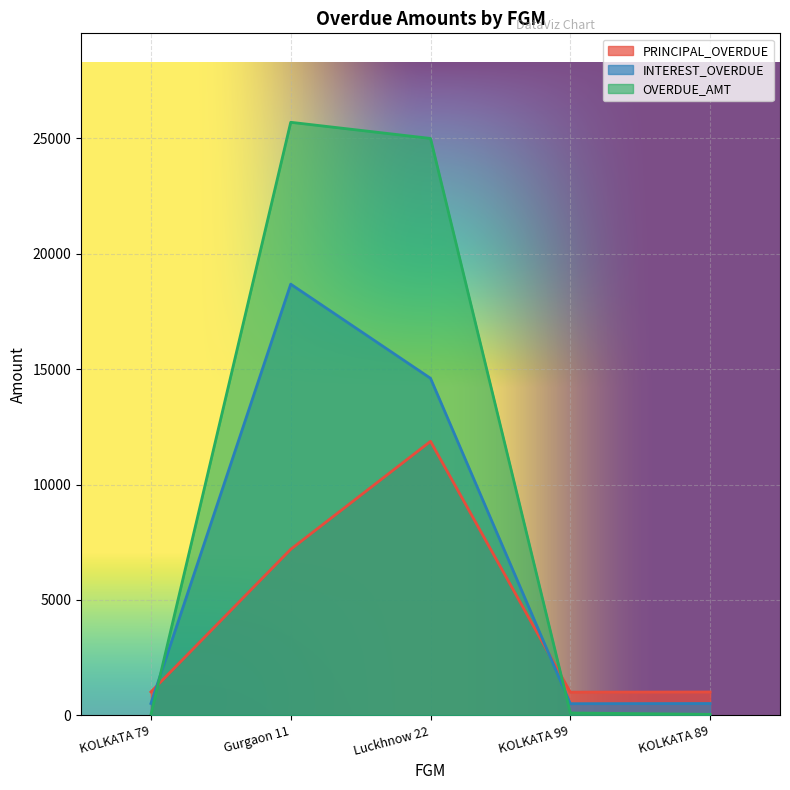

What is the label of the 1st point from the right?

KOLKATA 89